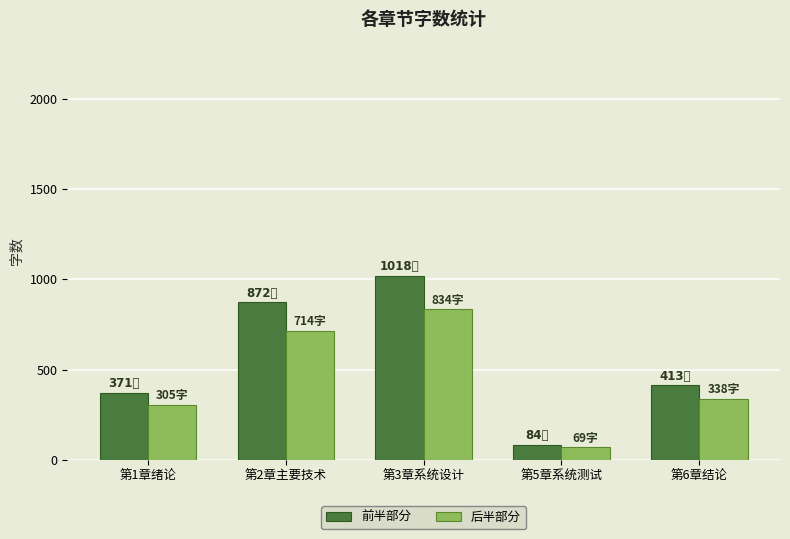

At 第6章结论, list the series in order from smallest to largest.

后半部分, 前半部分